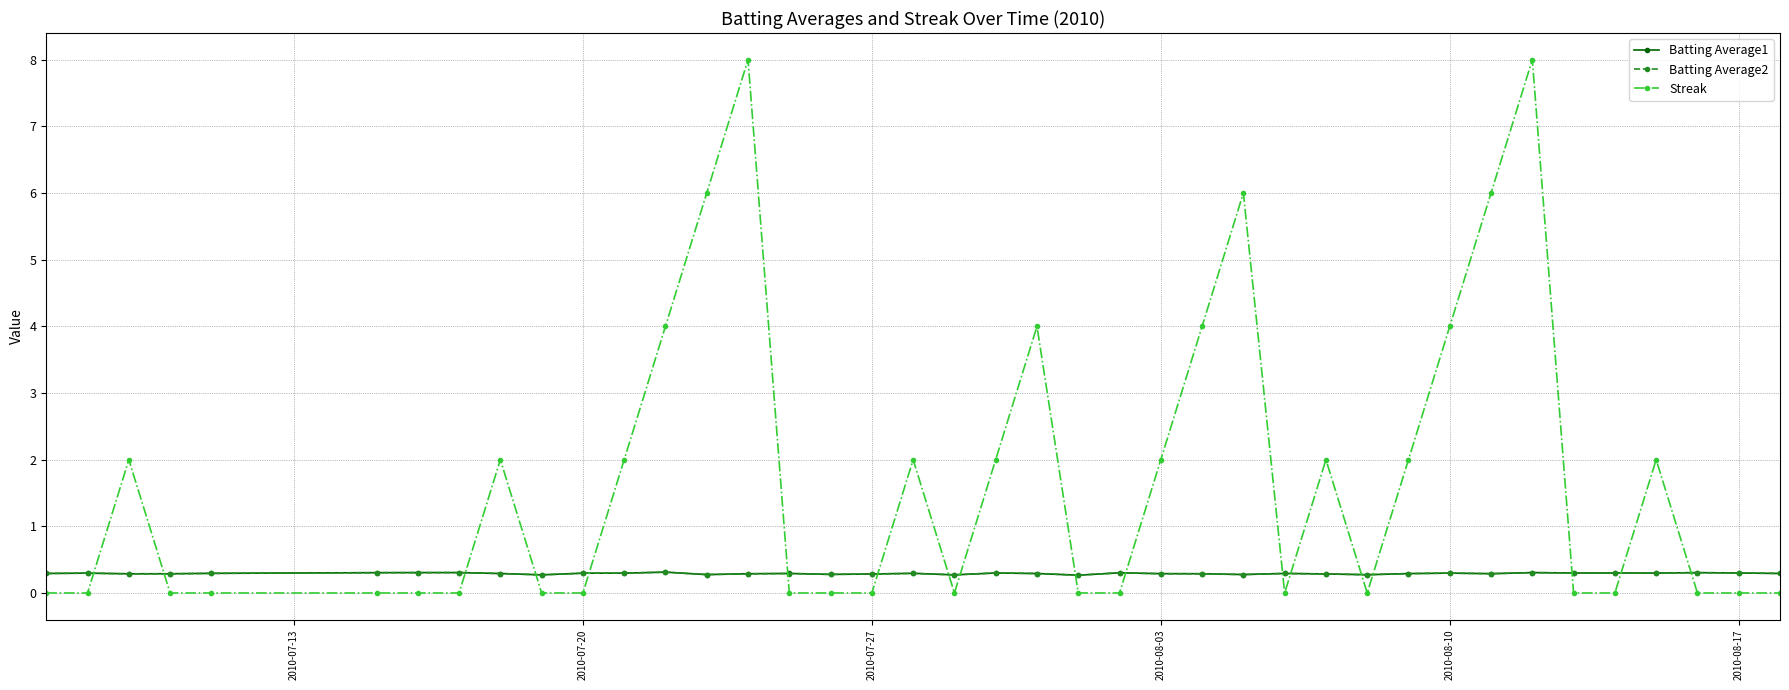

At how many categories does at least one series exceed 5?

5